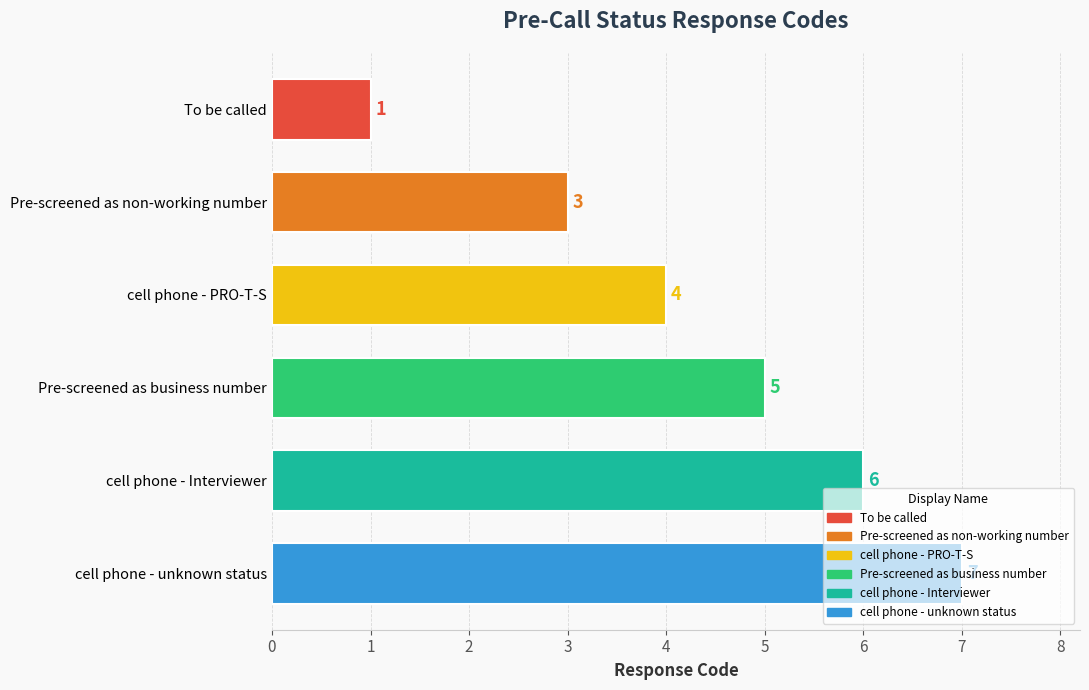

What is the average value?

4